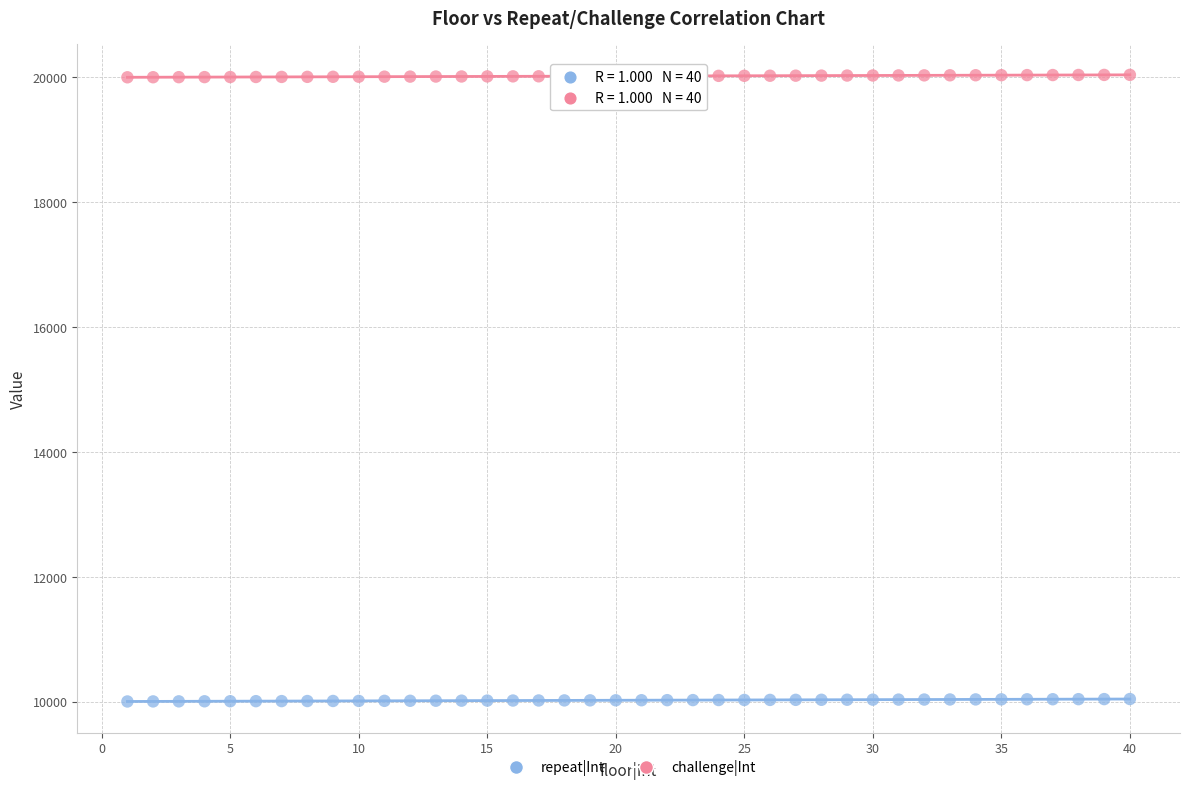

Which series contains the highest Y value?

challenge|Int